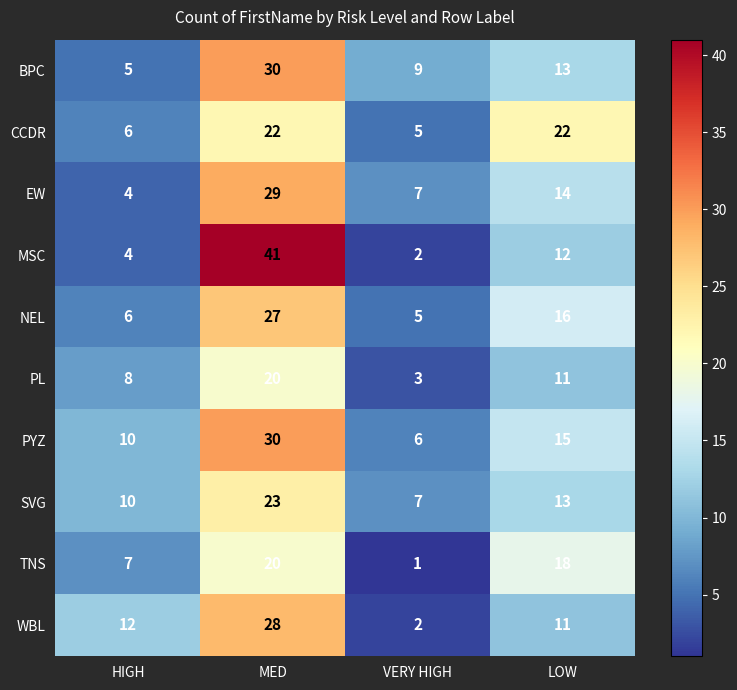

What is the difference between the PYZ values at MED and HIGH?

20